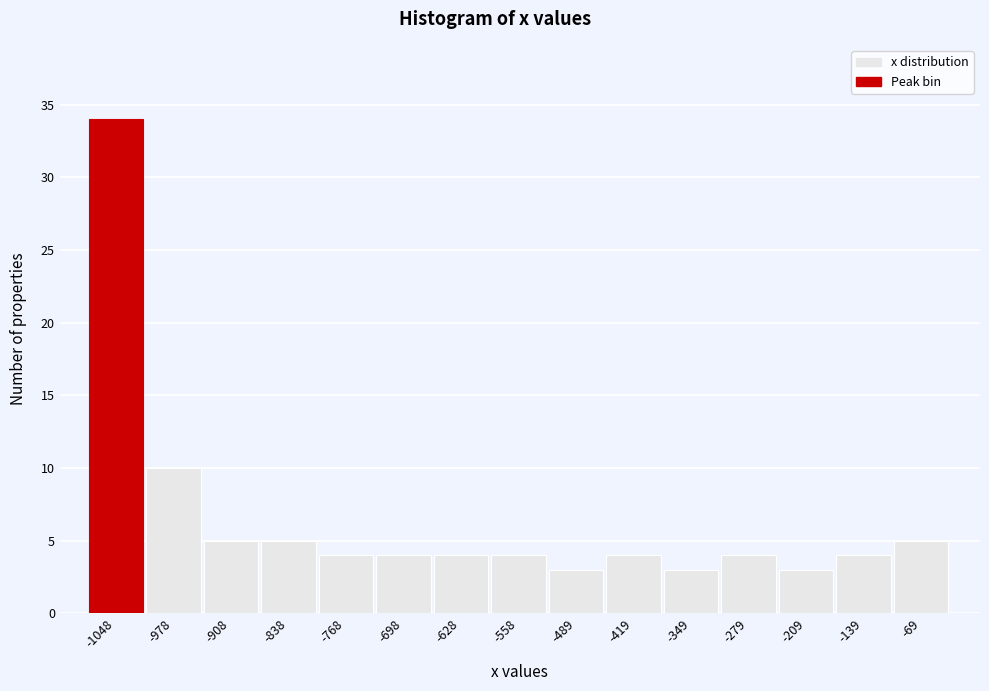

Reading left to right, transcribe all the data shown in this chart.

34	10	5	5	4	4	4	4	3	4	3	4	3	4	5